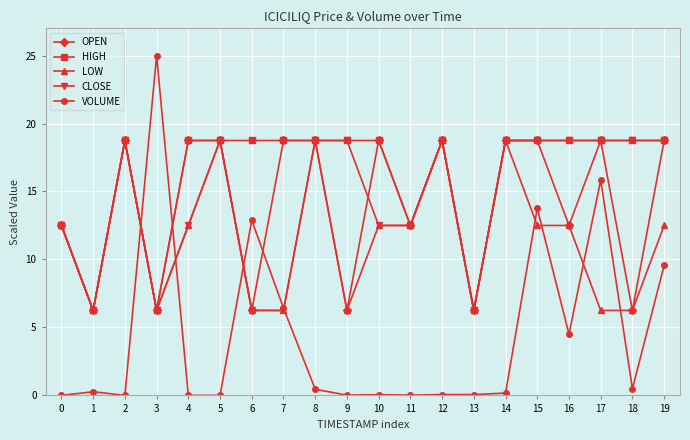

What are all the series names shown in the legend?

OPEN, HIGH, LOW, CLOSE, VOLUME